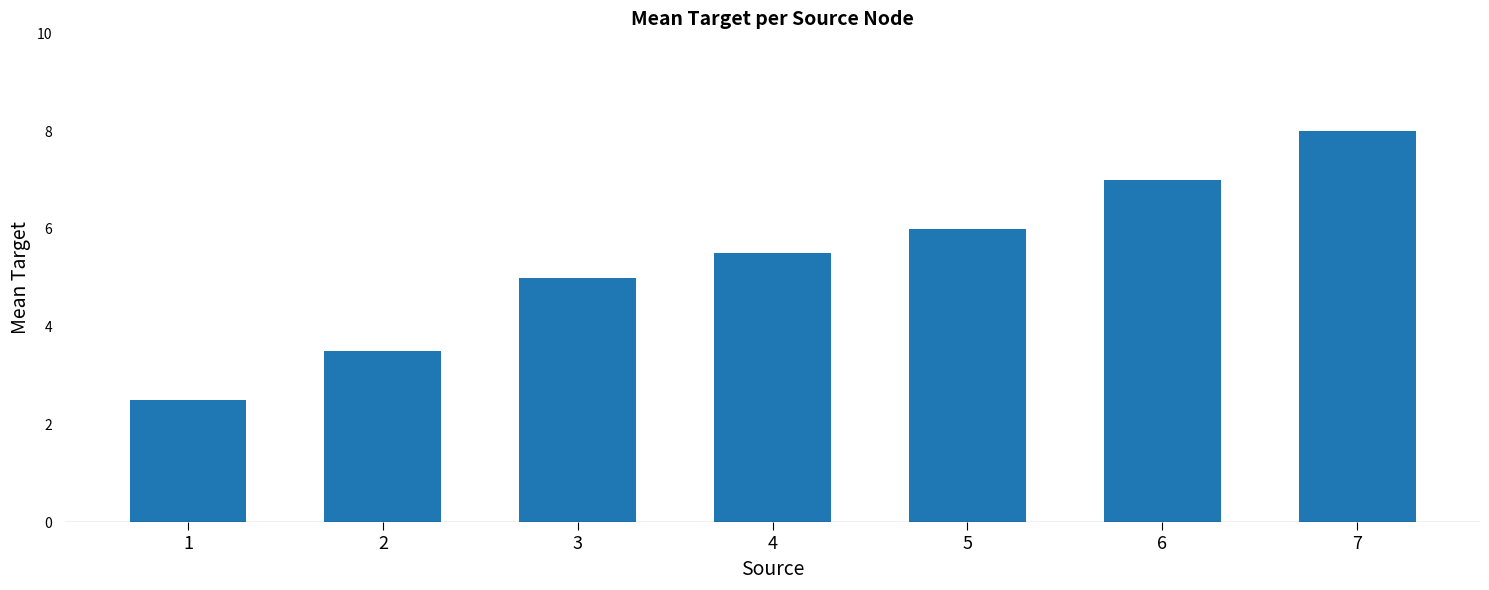

How many bars are there in total?

7